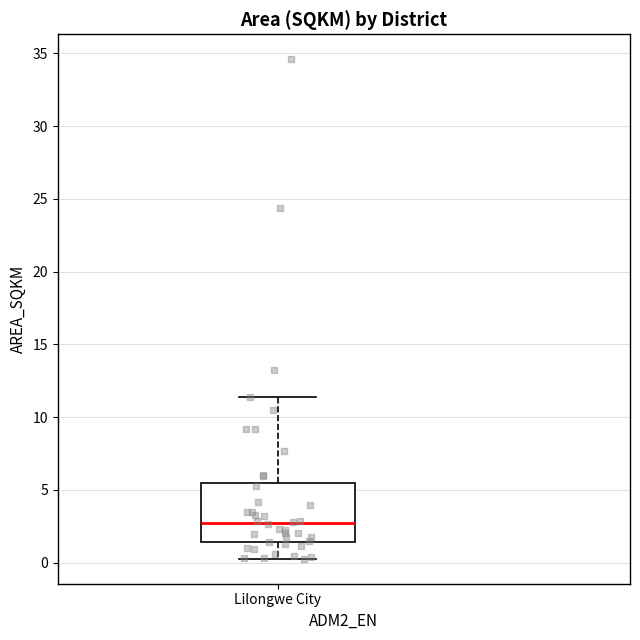

Read this box plot against the y-axis: the position of the median line, the range covered by the box, and the ends of both whiskers. The values are not printed on the chart, so give them approximately, as read against the axis.

median 2.5, box 1.5 to 5.5, whiskers 0.5 to 11.5